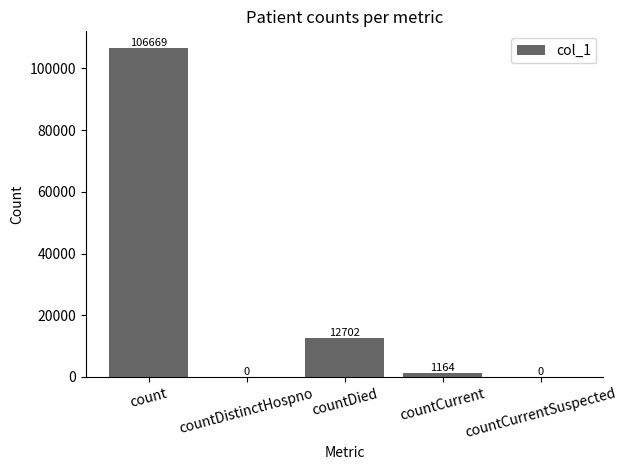

The chart shows a value of 12702 at countDied. True or false?

True